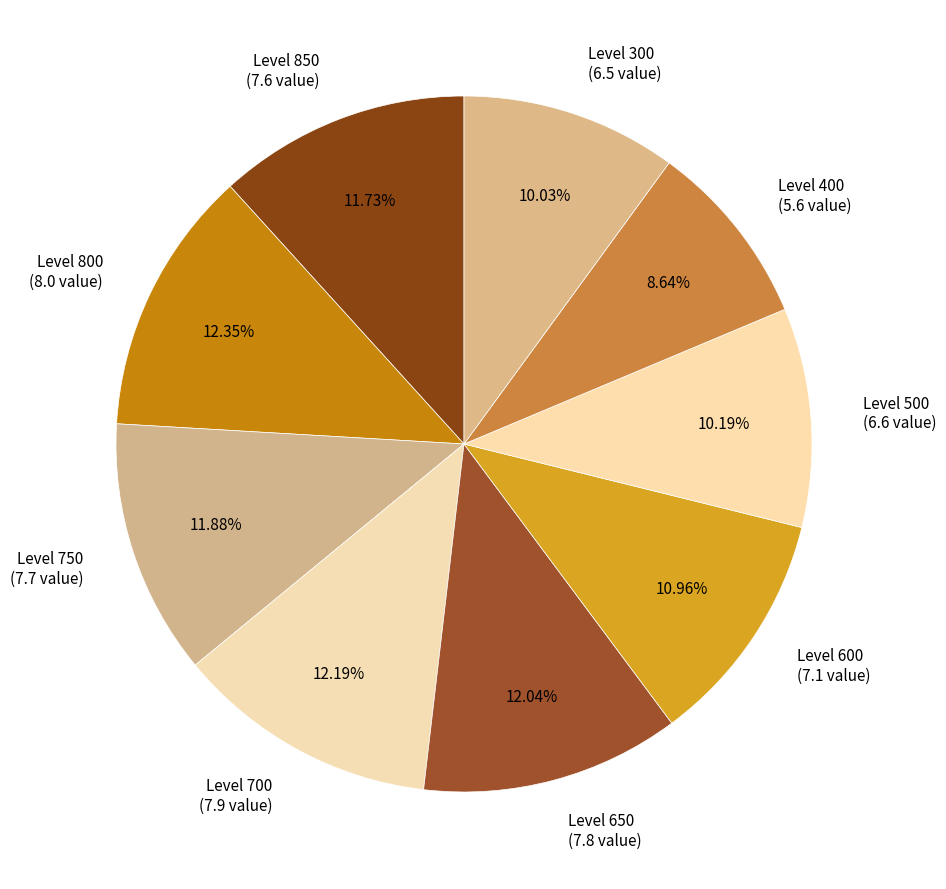

Do Level 300 (6.5 value) and Level 400 (5.6 value) together represent more than half of the pie?

No